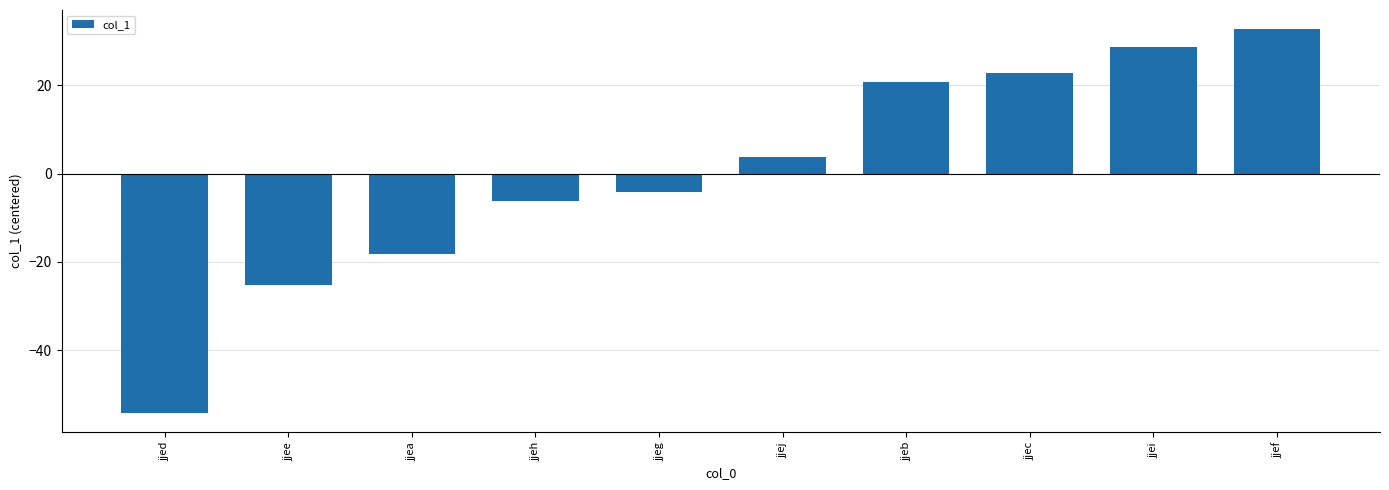

How many values exceed 3?

5